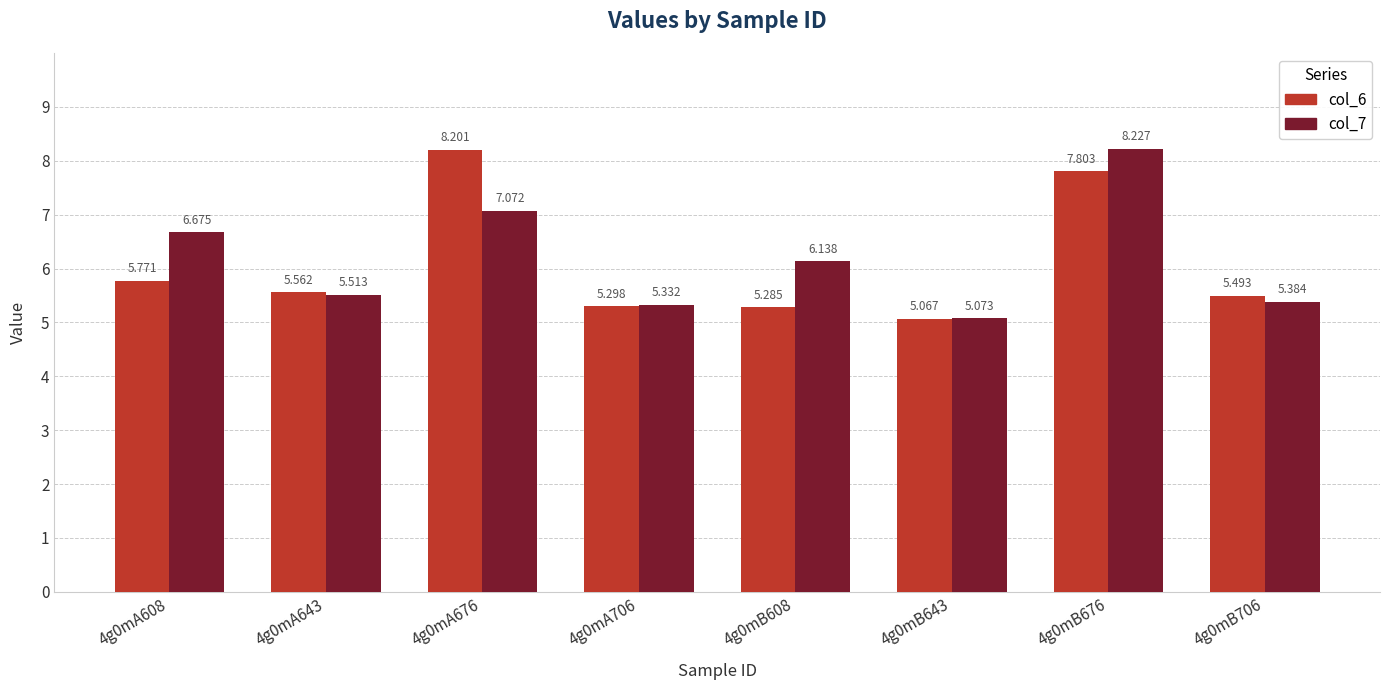

Where is col_7 nearest to the value 6?

4g0mB608